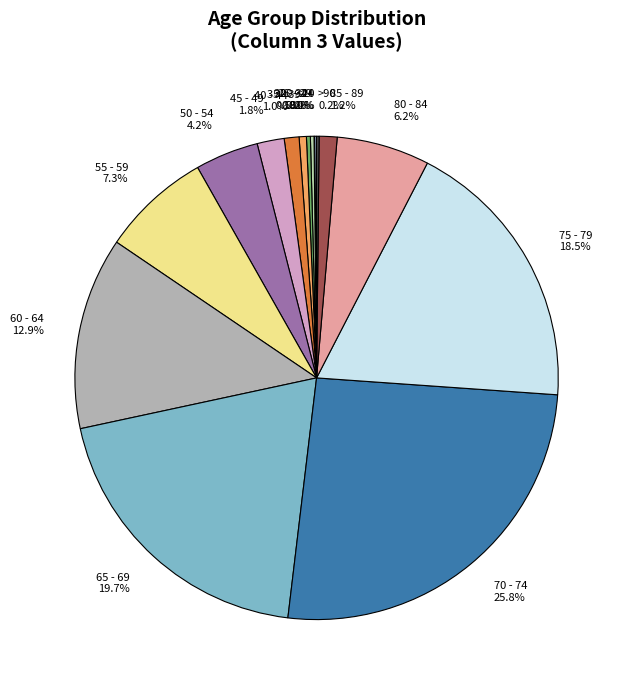

To the nearest percent, what portion does 80 - 84 represent?

6%